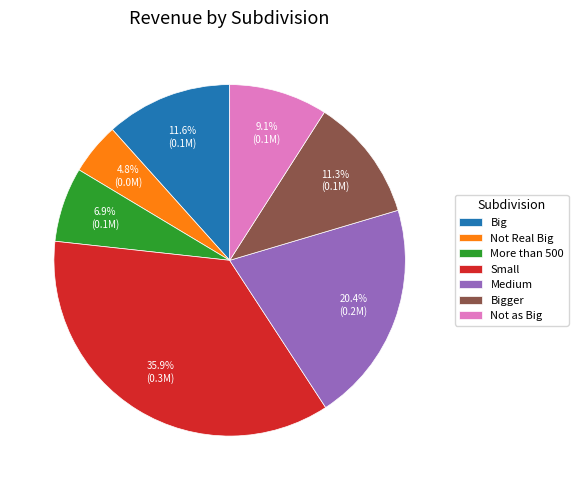

Is Not Real Big the majority of the pie?

No